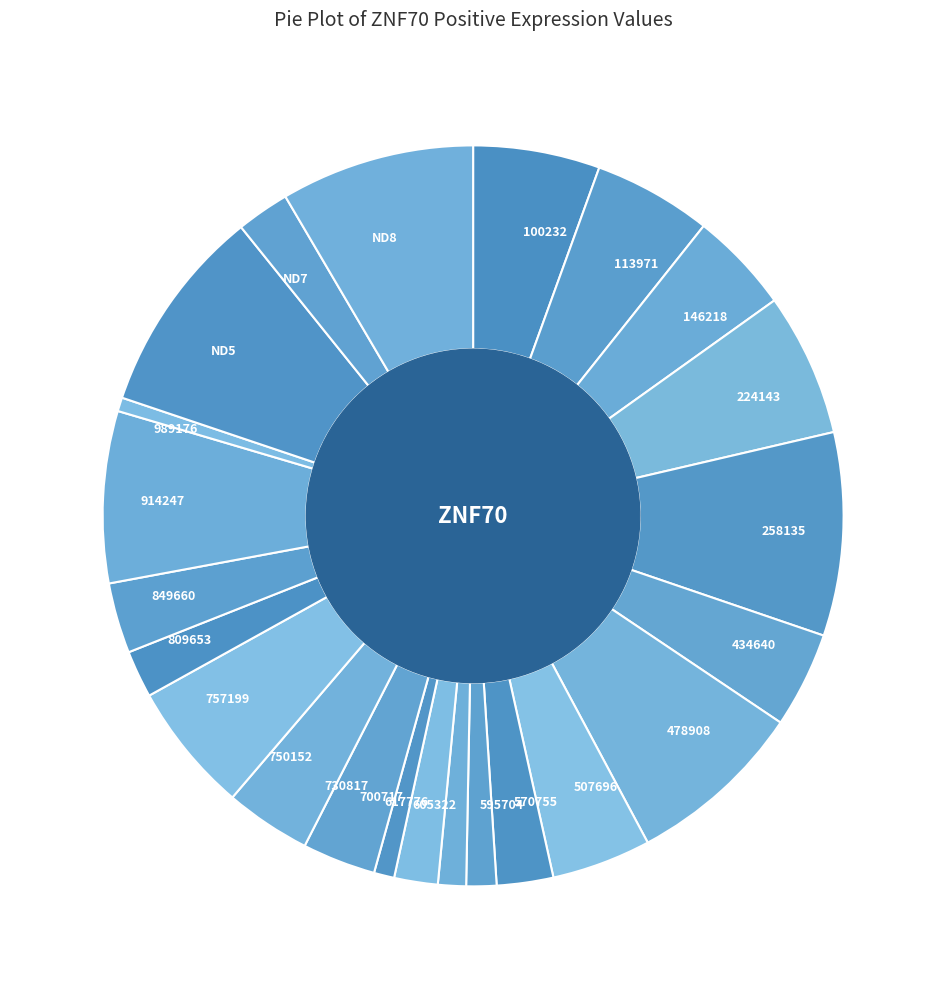

Is it true that 595704 is 7% of the pie?

False